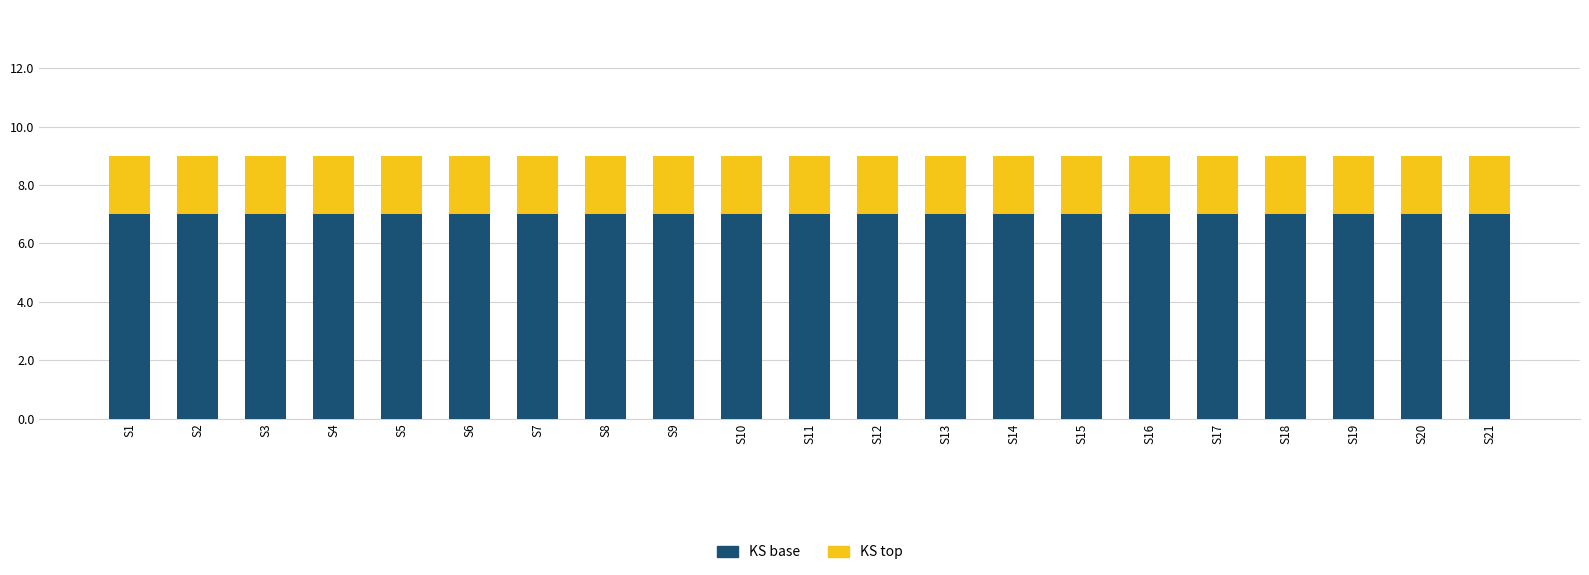

What is the total value across all series at S4?

9